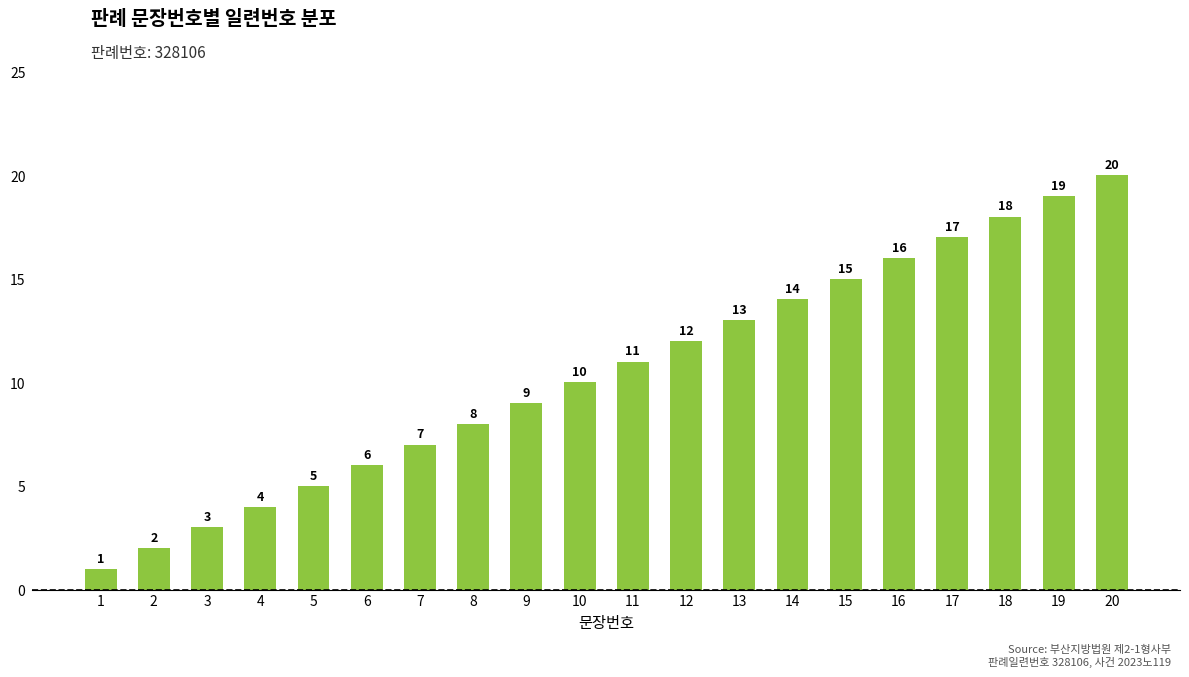

Read the value at 10, to the nearest 5.

10